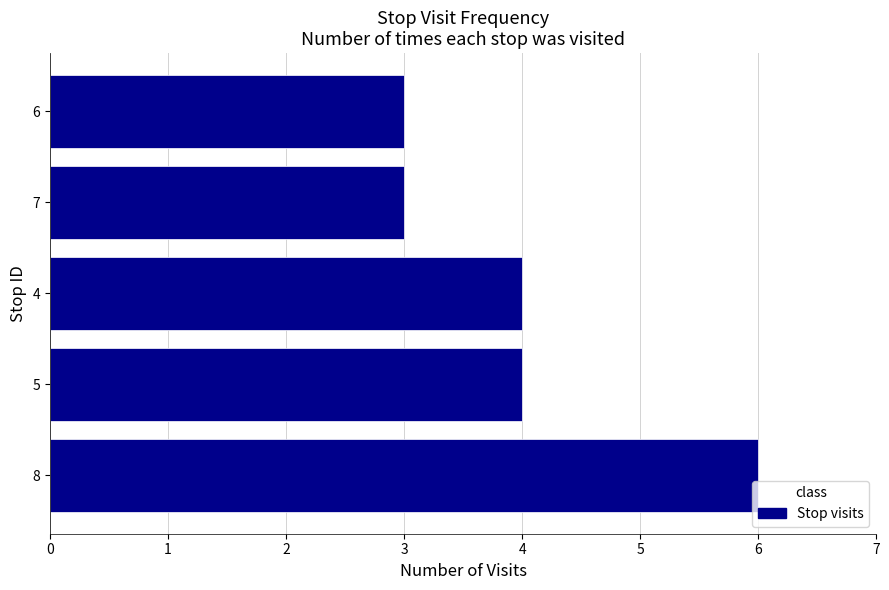

The value at 6 is 5. True or false?

False